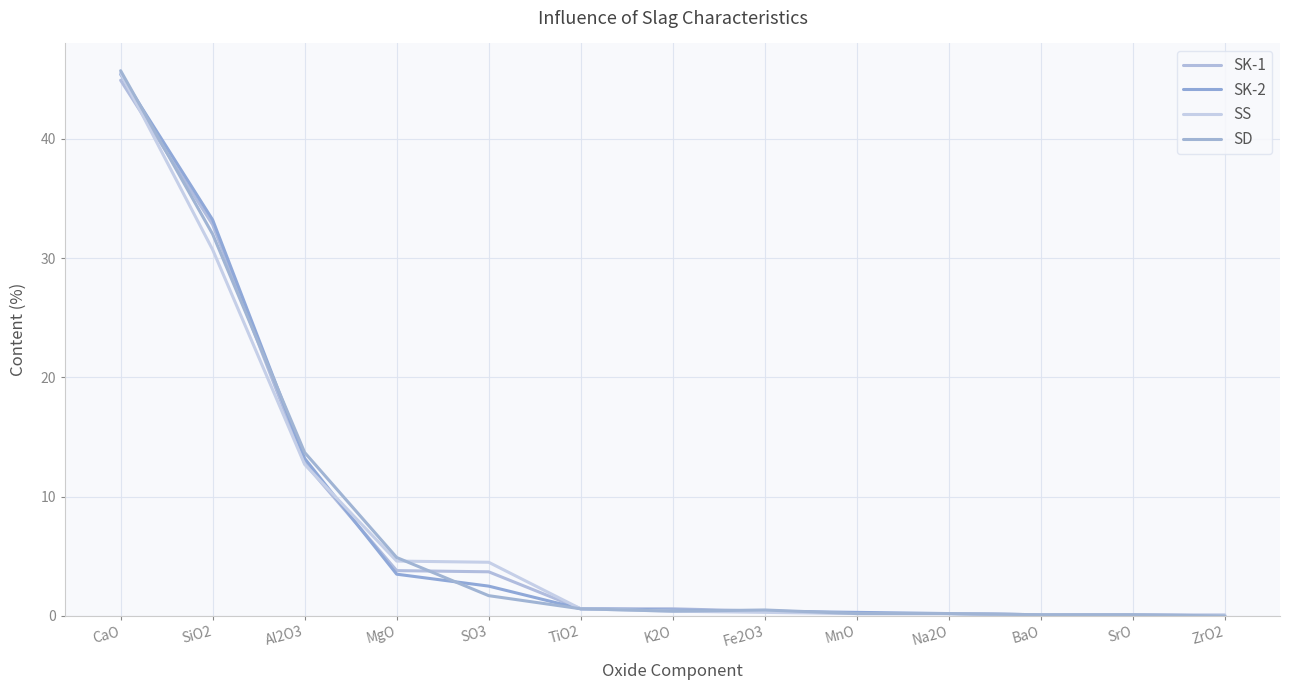

Rank the series by their maximum value, from highest to lowest.

SD, SS, SK-2, SK-1